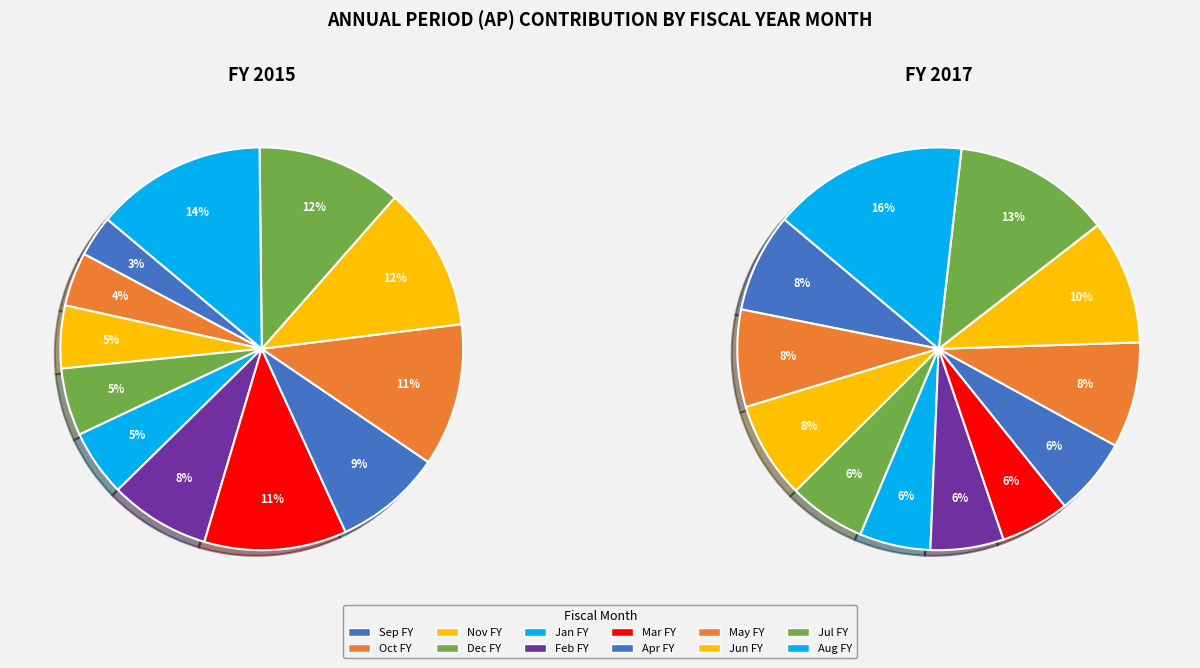

To the nearest percent, what portion does May FY represent?

8%